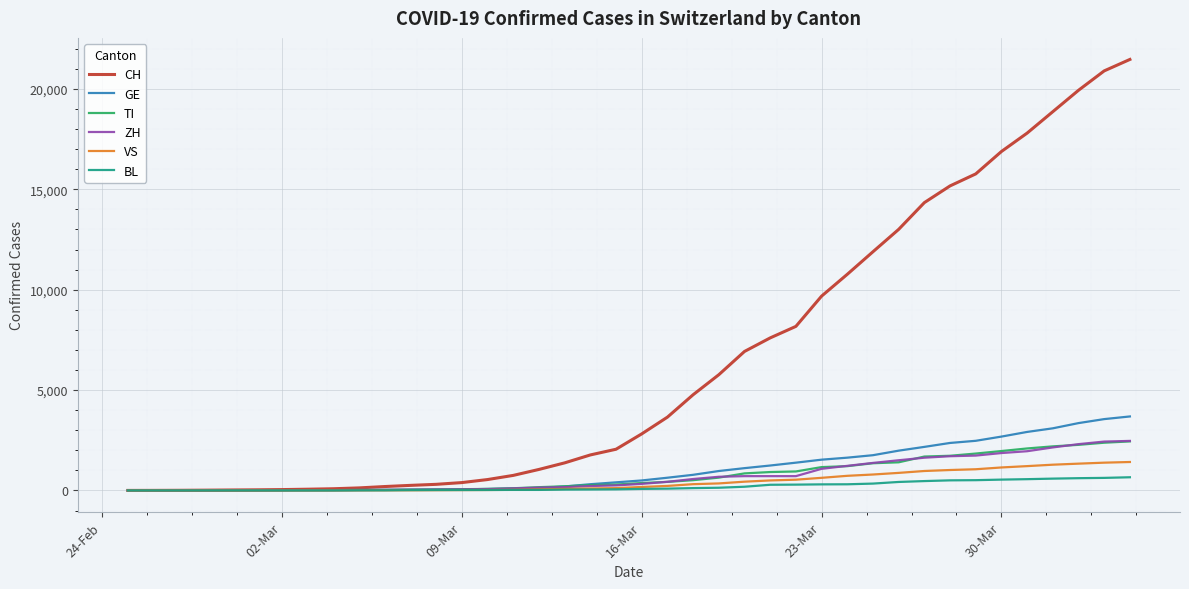

Which series has the largest range (max minus min)?

CH